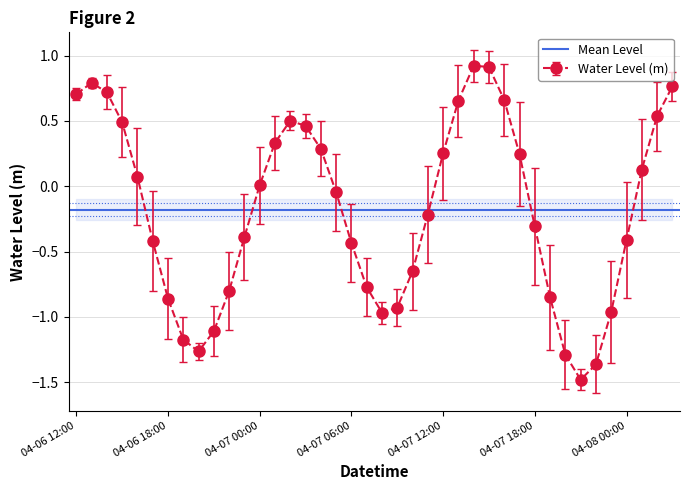

What is the lowest value of the Water Level (m) series?

-1.5